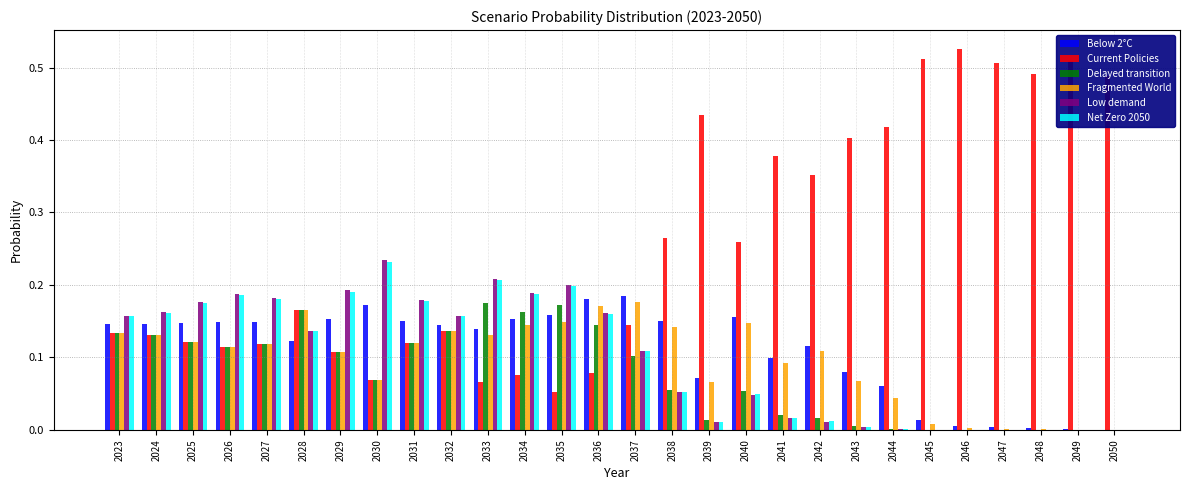

Which label corresponds to the largest value in the chart?

2046